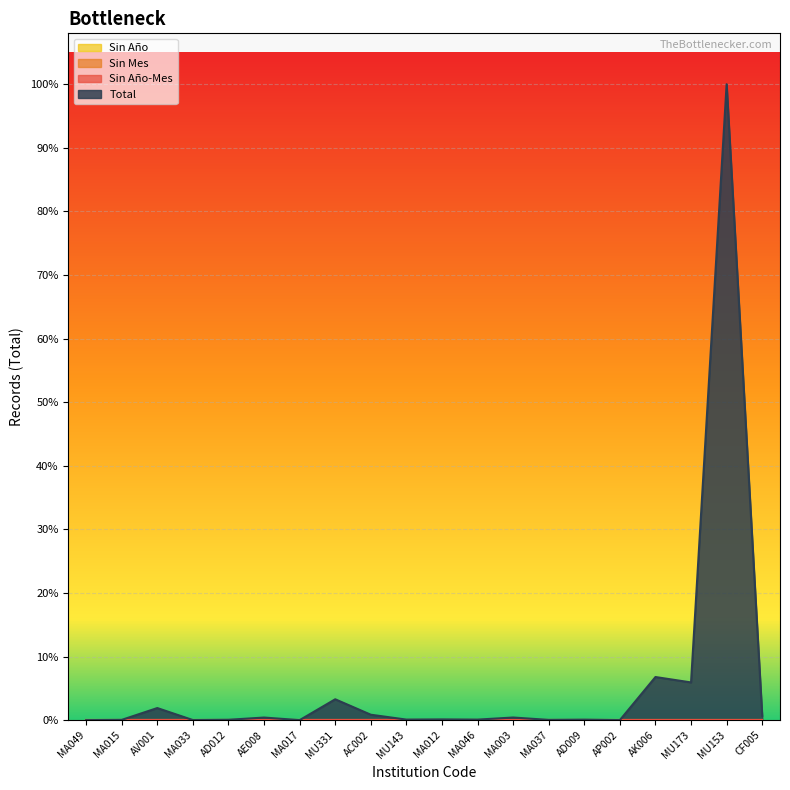

What is the label of the 7th point from the right?

MA037